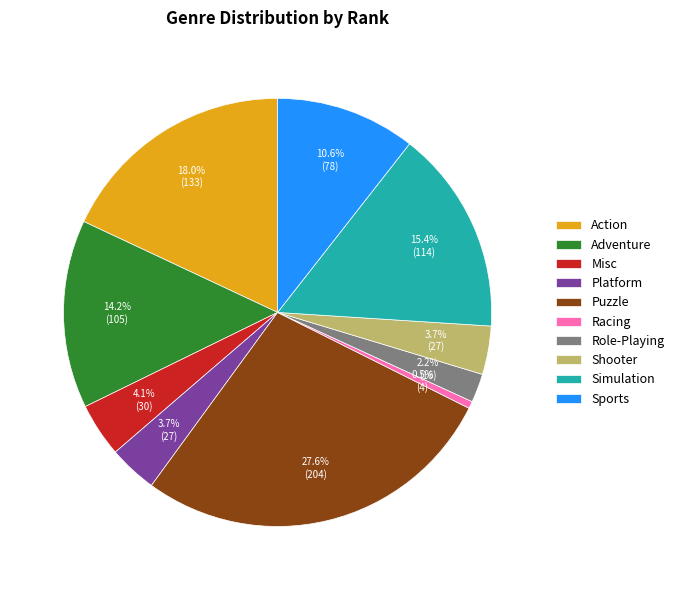

Is there a majority slice in this chart?

No